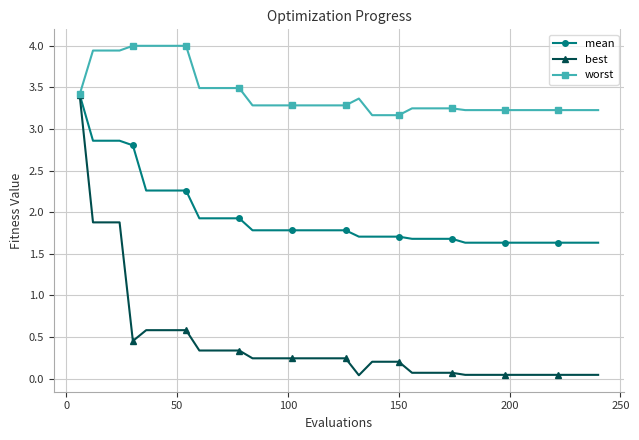

What is the greatest value displayed?

4.0